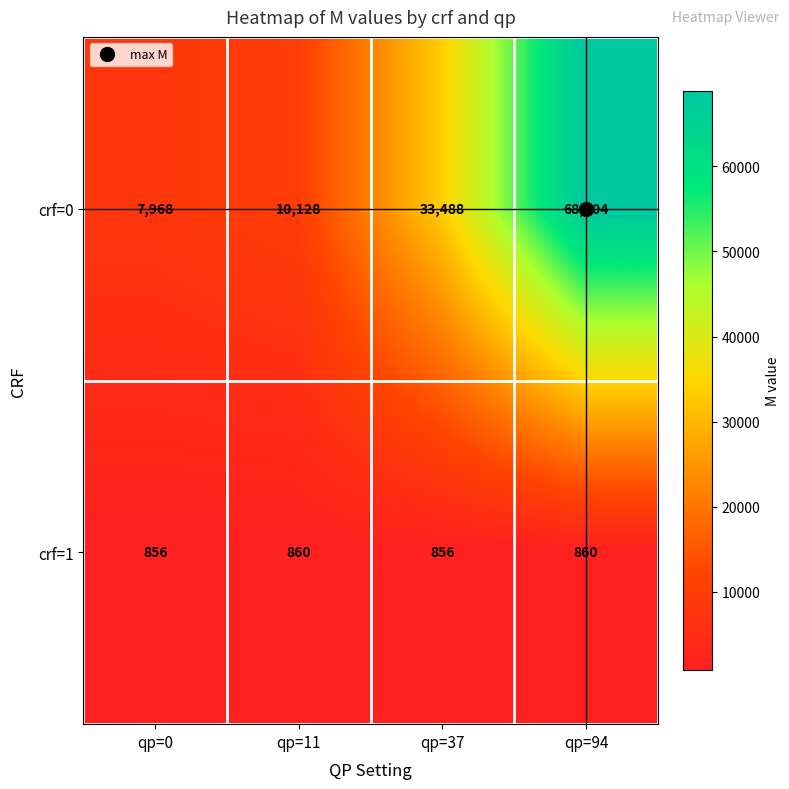

What is the sum of all crf=1 values?

3432